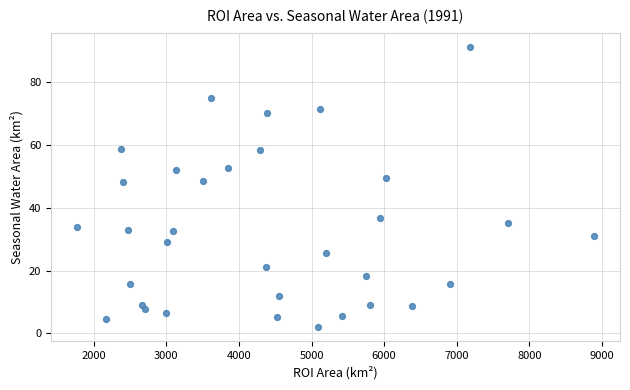

What is the range of Y values (max minus min)?

89.2